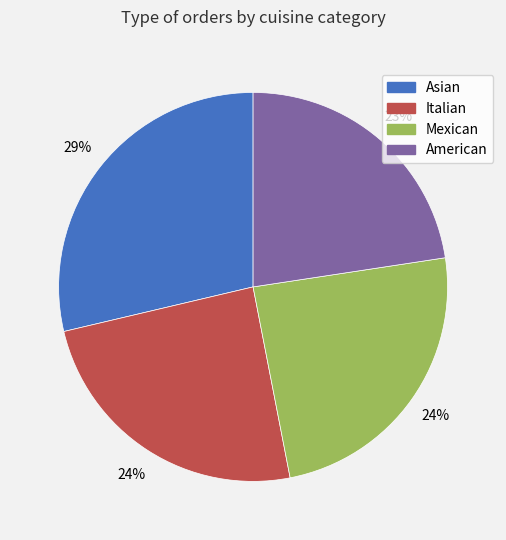

Does any single category account for the majority?

No